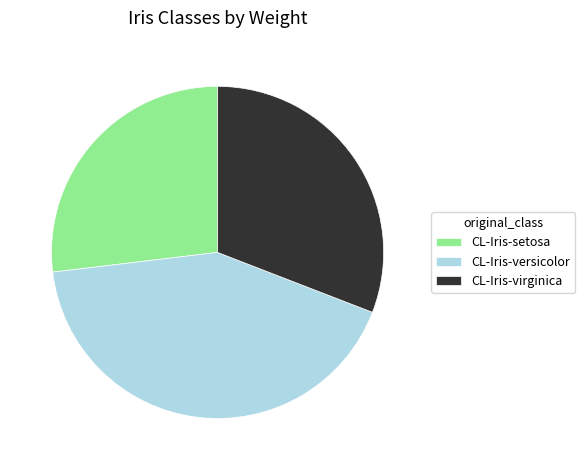

Rank the categories by value from lowest to highest.

CL-Iris-setosa, CL-Iris-virginica, CL-Iris-versicolor